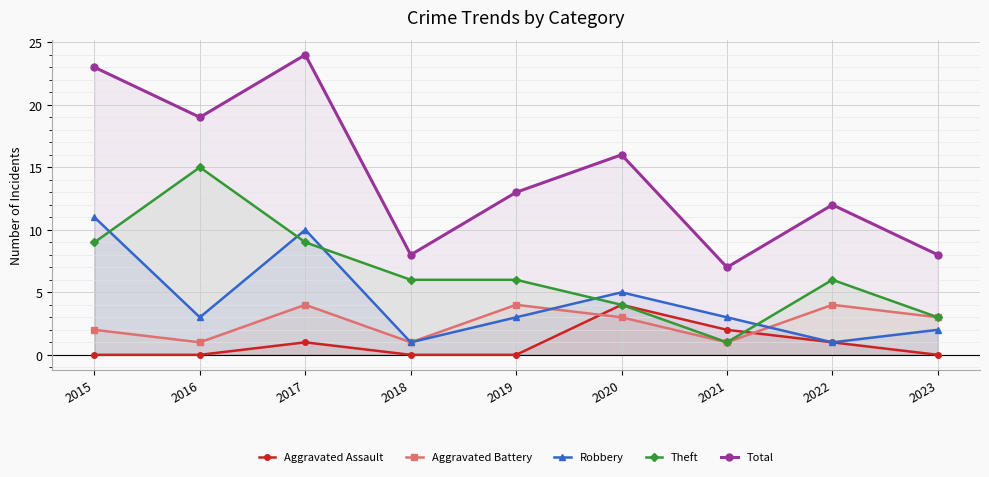

What is the value of the Theft point at the 2nd from the left?

15